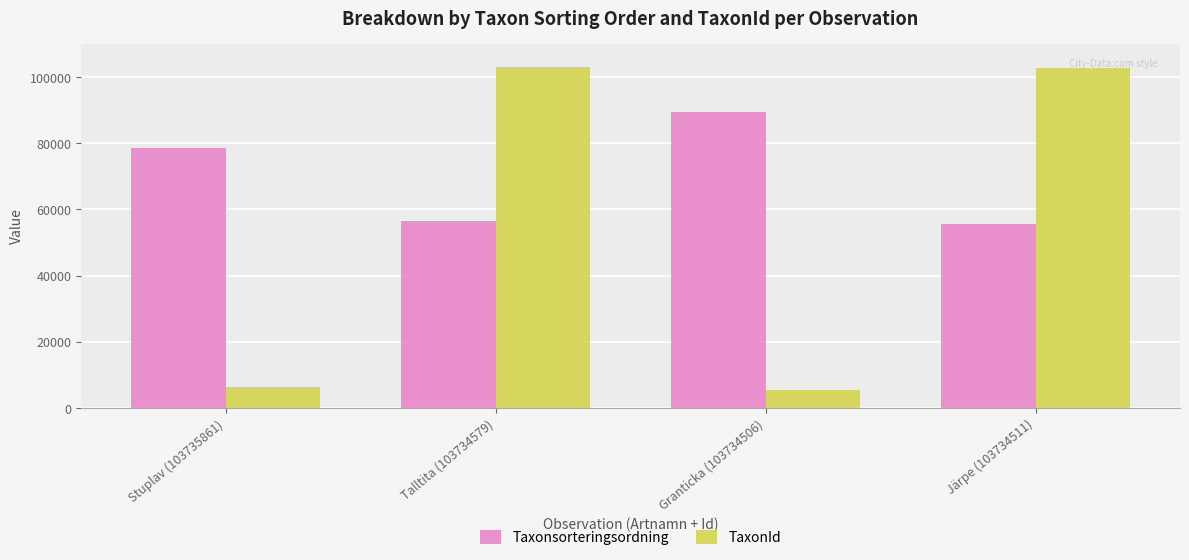

Which label corresponds to the smallest value in the chart?

Granticka (103734506)